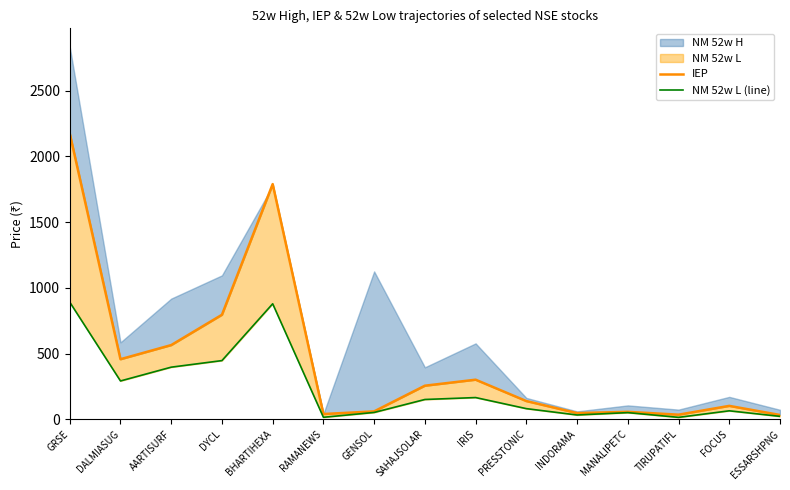

How many values in the NM 52w L (line) series exceed 80?

8